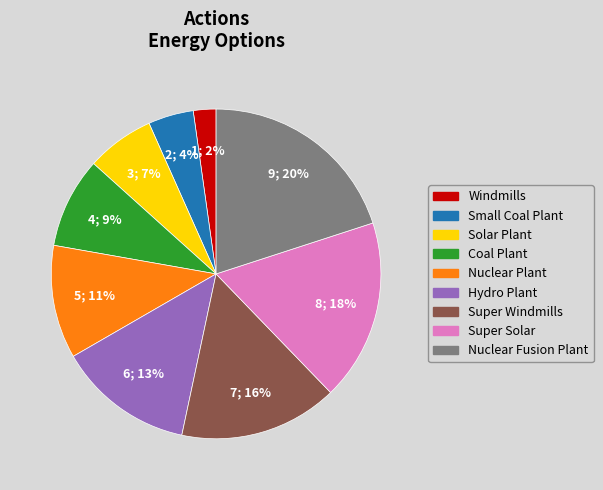

Which slice is the largest?

Nuclear Fusion Plant